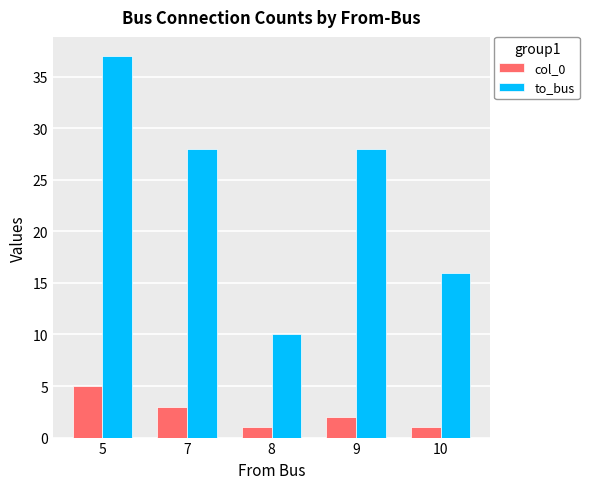

Reading left to right, extract all data points from this chart.

col_0: 5=5	7=3	8=1	9=2	10=1
to_bus: 5=37	7=28	8=10	9=28	10=16